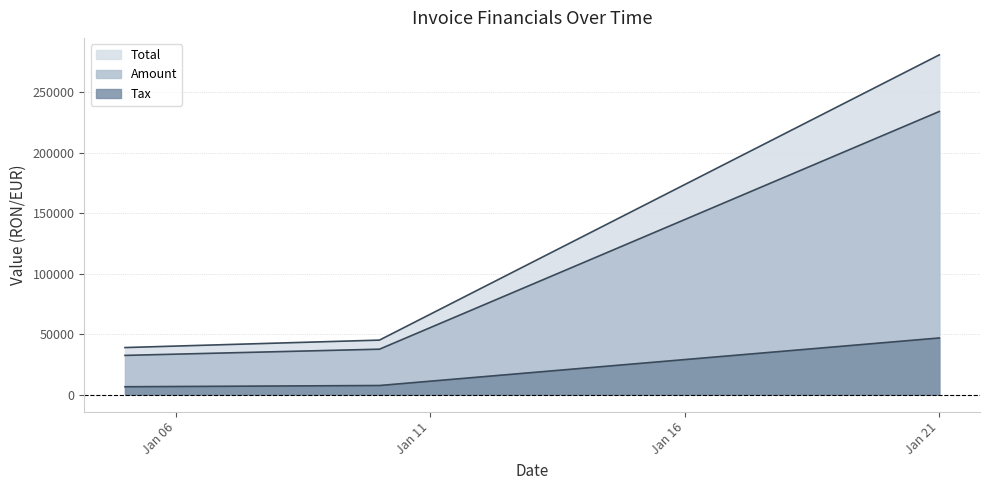

List the series in order of their peak value, highest first.

Total, Amount, Tax